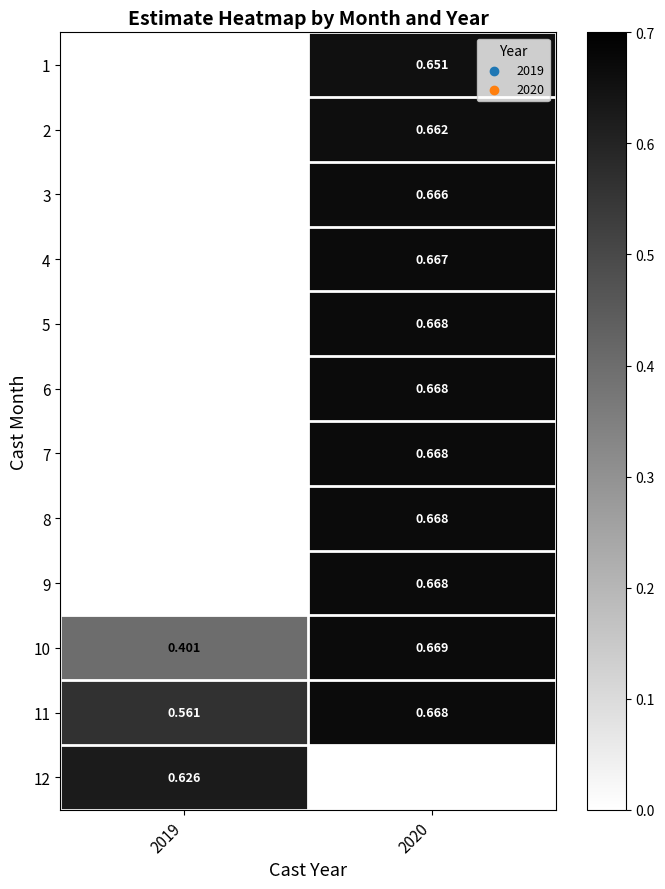

The value of 10 at 2020 is 0.9. True or false?

False